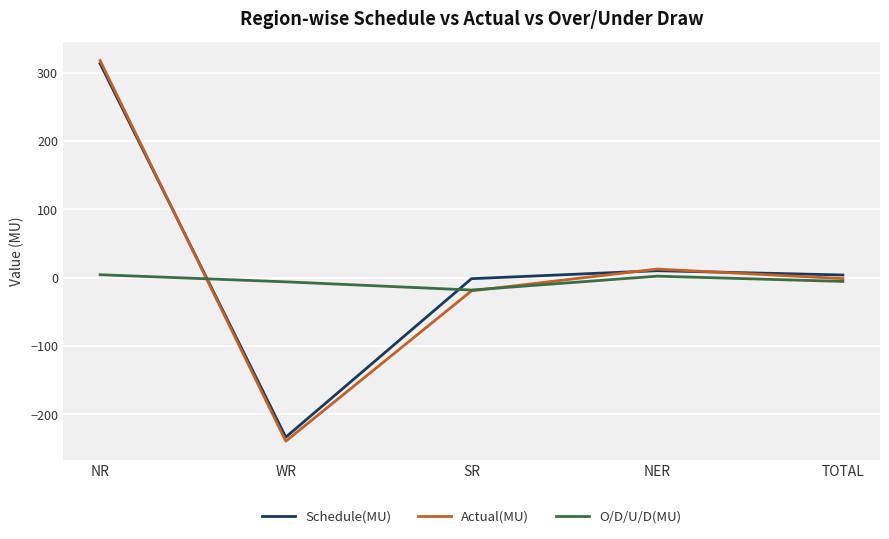

Which series changed the most between WR and NER?

Actual(MU)